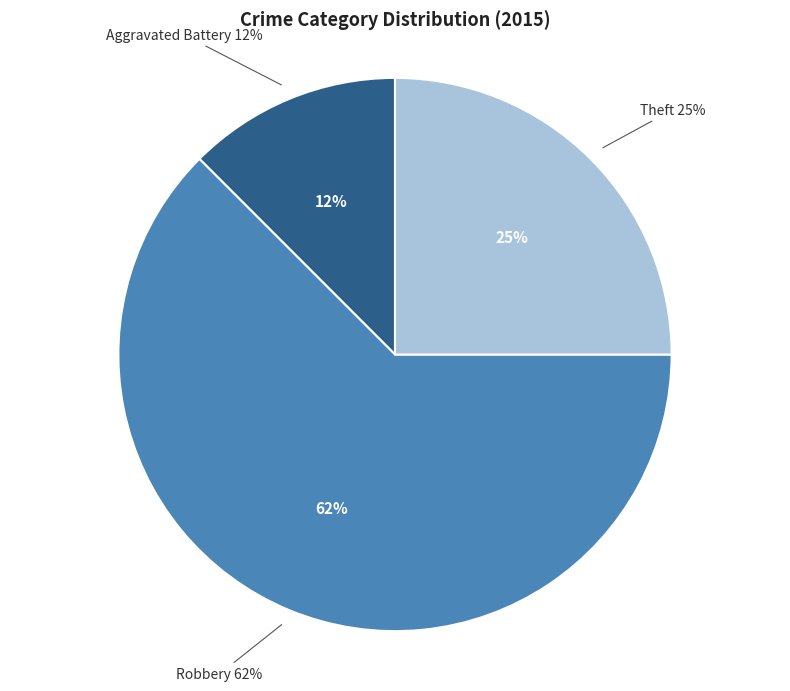

The Robbery slice represents 62% of the pie. True or false?

True